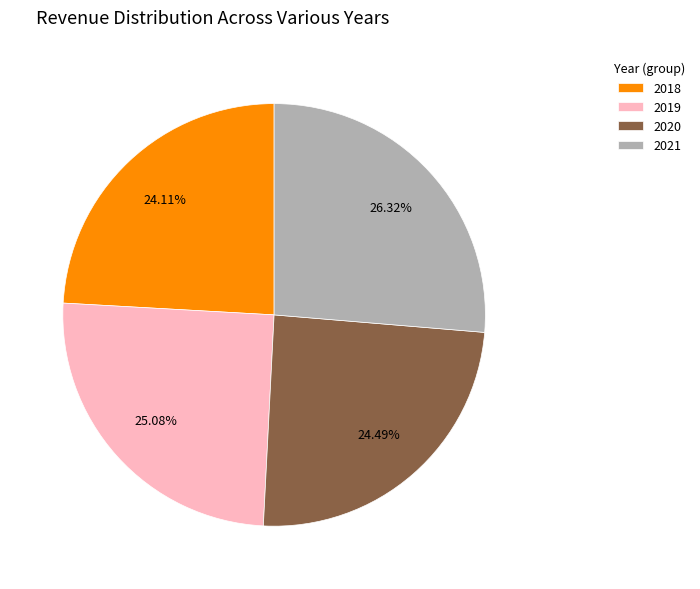

Does 2019 account for over 50% of the chart?

No